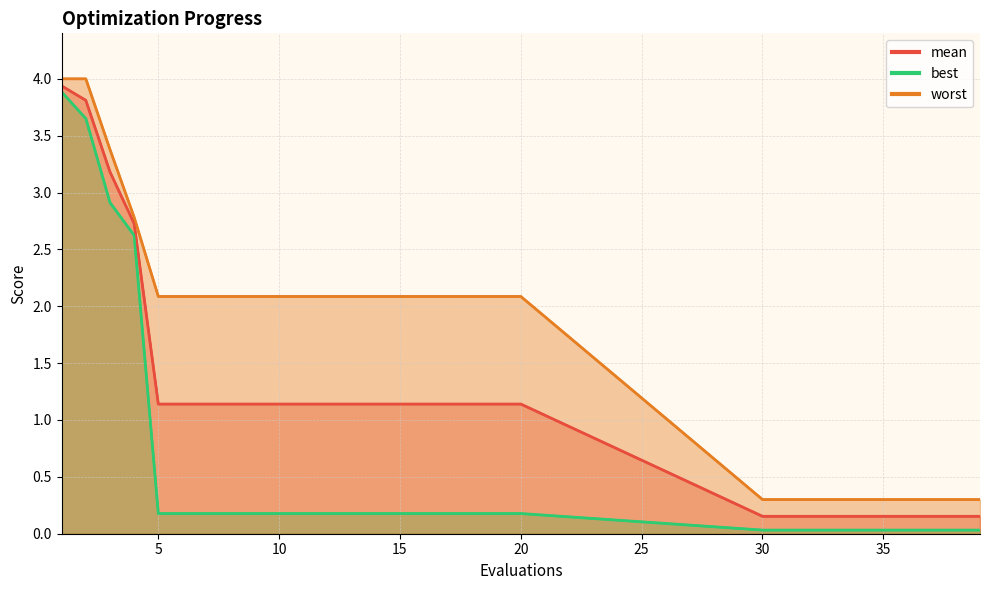

List the labels in order of mean value, smallest first.

30, 31, 32, 33, 34, 35, 36, 37, 38, 39, 5, 6, 7, 8, 9, 10, 11, 12, 13, 14, 15, 16, 17, 18, 19, 20, 4, 3, 2, 1